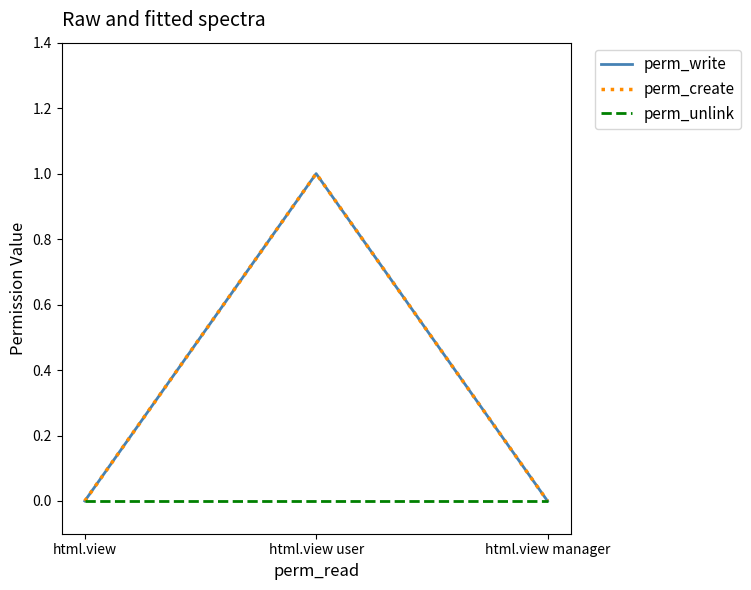

What is the label of the 3rd point from the left?

html.view manager